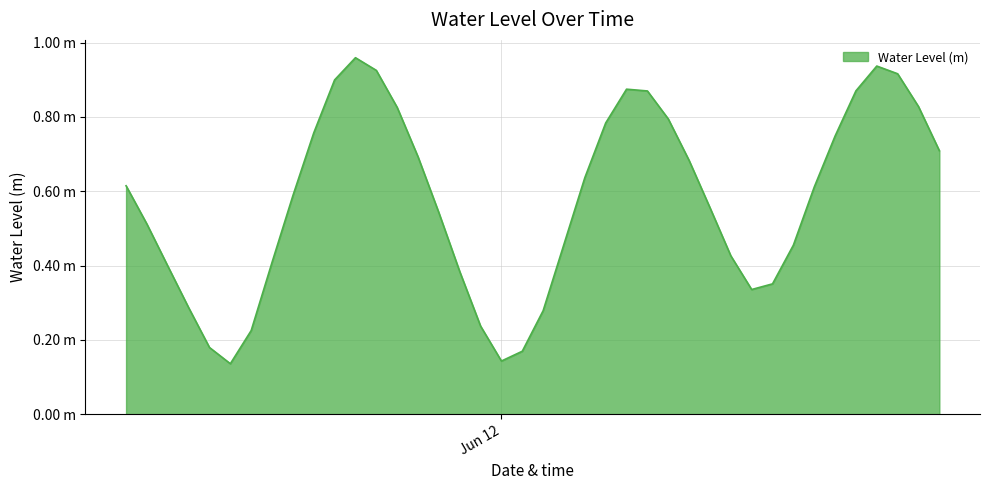

Reading left to right, extract all data points from this chart.

0.6	0.5	0.4	0.3	0.2	0.1	0.2	0.4	0.6	0.8	0.9	1.0	0.9	0.8	0.7	0.5	0.4	0.2	0.1	0.2	0.3	0.5	0.6	0.8	0.9	0.9	0.8	0.7	0.6	0.4	0.3	0.4	0.5	0.6	0.7	0.9	0.9	0.9	0.8	0.7